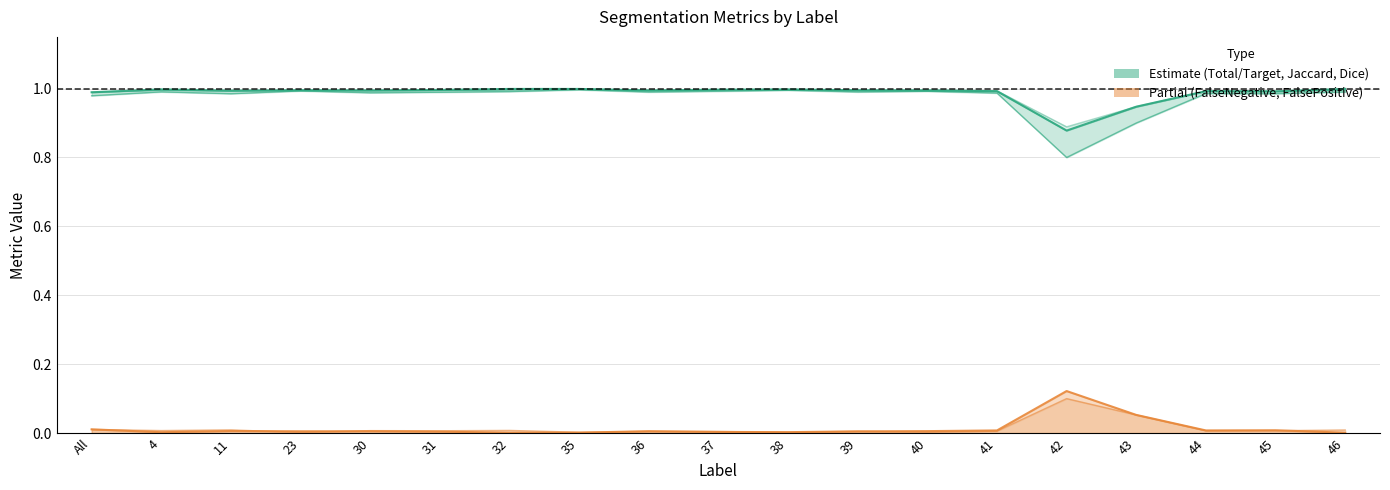

True or false: FalseNegative and Jaccard cross at least once.

False